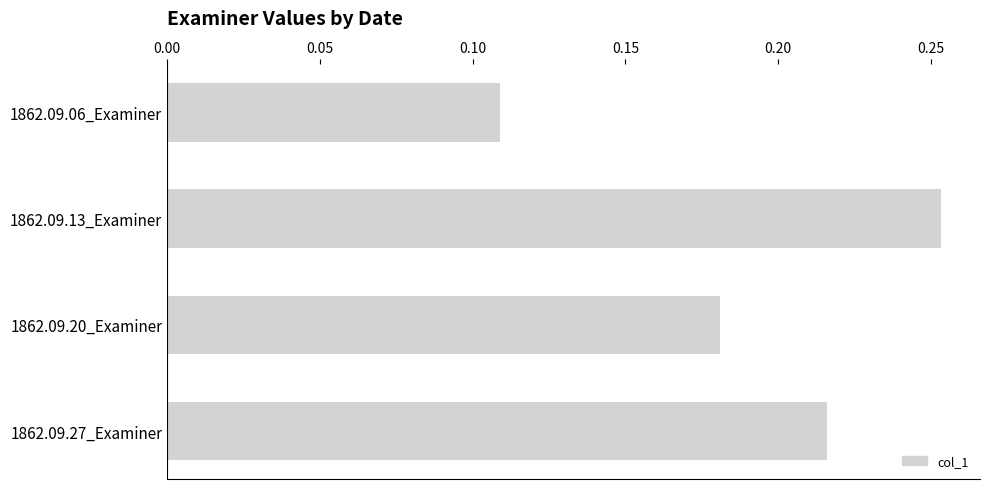

What is the sum of all values?

0.8